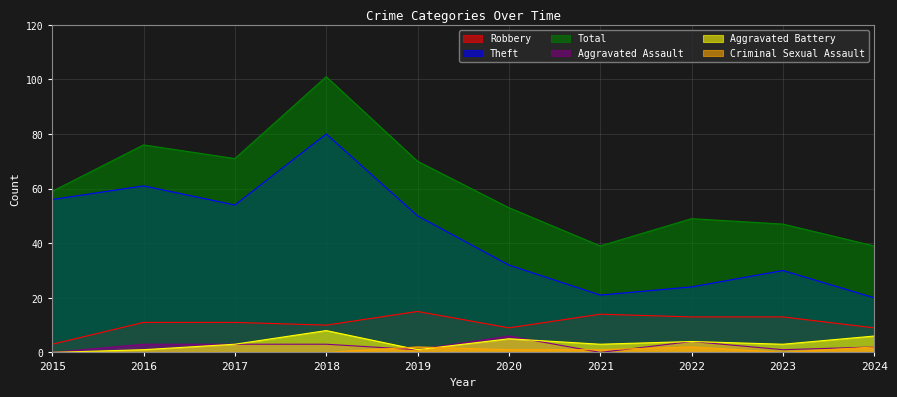

What is the difference between the second highest and minimum values in the Robbery series?

11